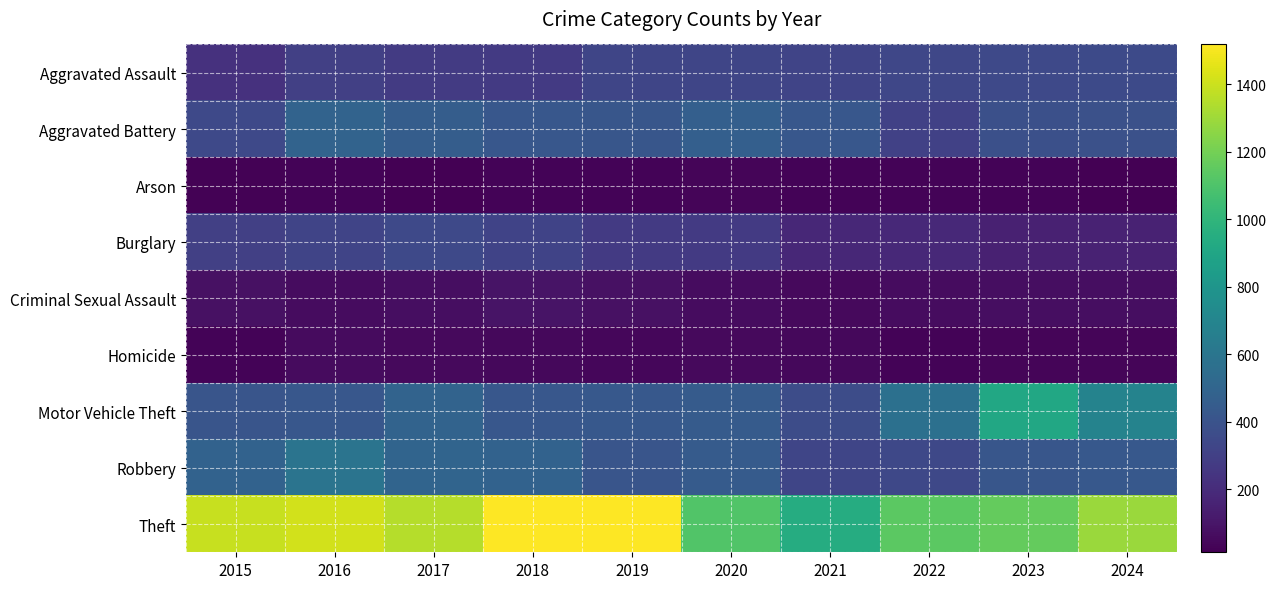

Reading left to right, extract all data points from this chart.

Aggravated Assault: 2015=228	2016=296	2017=278	2018=267	2019=329	2020=330	2021=320	2022=335	2023=345	2024=354
Aggravated Battery: 2015=347	2016=490	2017=458	2018=420	2019=417	2020=467	2021=425	2022=302	2023=380	2024=389
Arson: 2015=23	2016=26	2017=18	2018=27	2019=27	2020=37	2021=30	2022=26	2023=28	2024=14
Burglary: 2015=297	2016=322	2017=346	2018=318	2019=269	2020=269	2021=181	2022=186	2023=153	2024=158
Criminal Sexual Assault: 2015=82	2016=64	2017=71	2018=91	2019=79	2020=64	2021=55	2022=62	2023=70	2024=72
Homicide: 2015=30	2016=59	2017=55	2018=44	2019=39	2020=51	2021=49	2022=30	2023=35	2024=37
Motor Vehicle Theft: 2015=411	2016=424	2017=490	2018=425	2019=430	2020=445	2021=361	2022=570	2023=918	2024=686
Robbery: 2015=487	2016=591	2017=499	2018=484	2019=408	2020=447	2021=328	2022=341	2023=417	2024=430
Theft: 2015=1393	2016=1416	2017=1351	2018=1518	2019=1515	2020=1107	2021=948	2022=1138	2023=1164	2024=1291